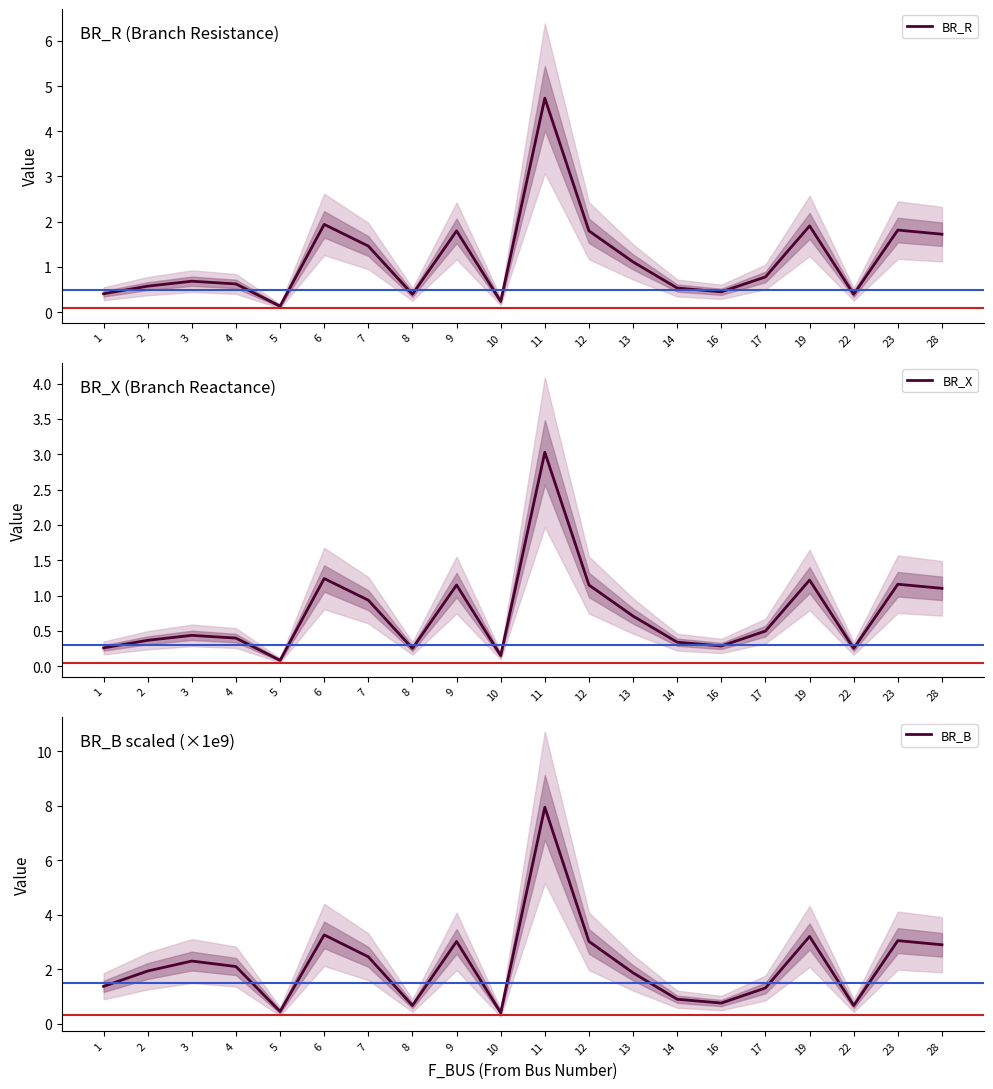

Is the value of BR_X at 3 greater than the value of BR_R at 9?

No